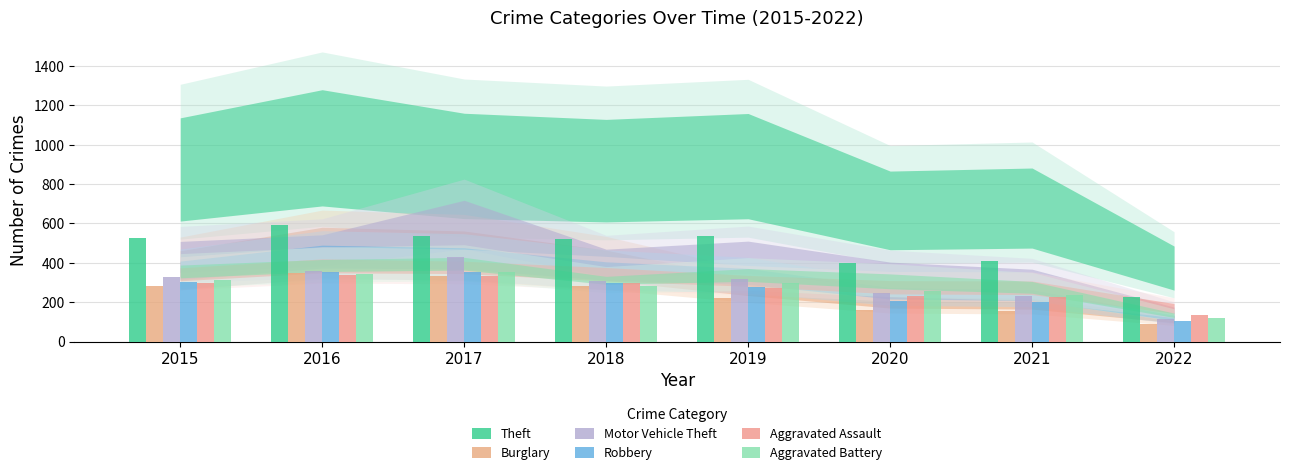

How many values in the Burglary series are below 283?

4